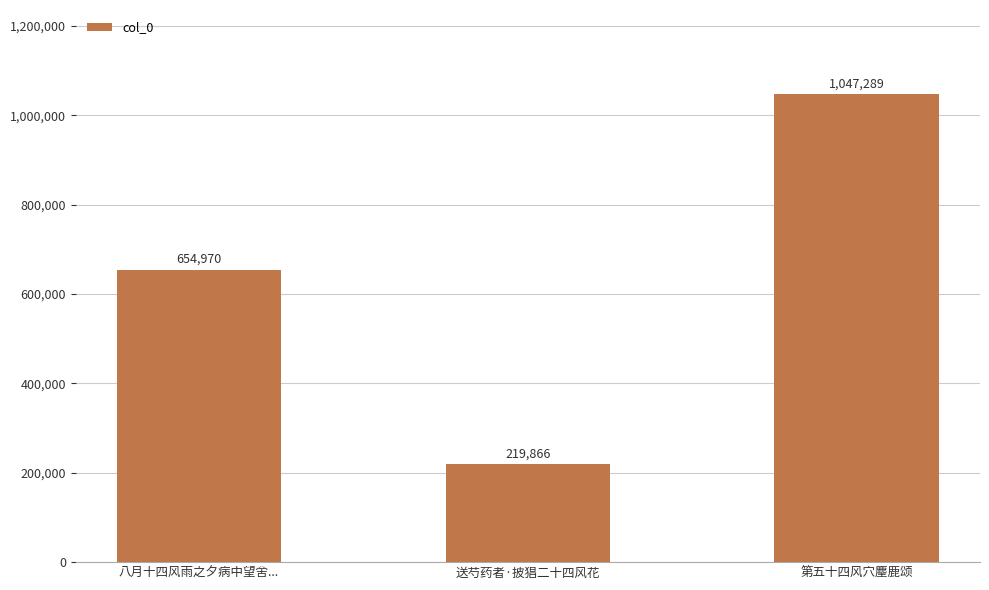

What position from the right is 第五十四风穴麈鹿颂?

1